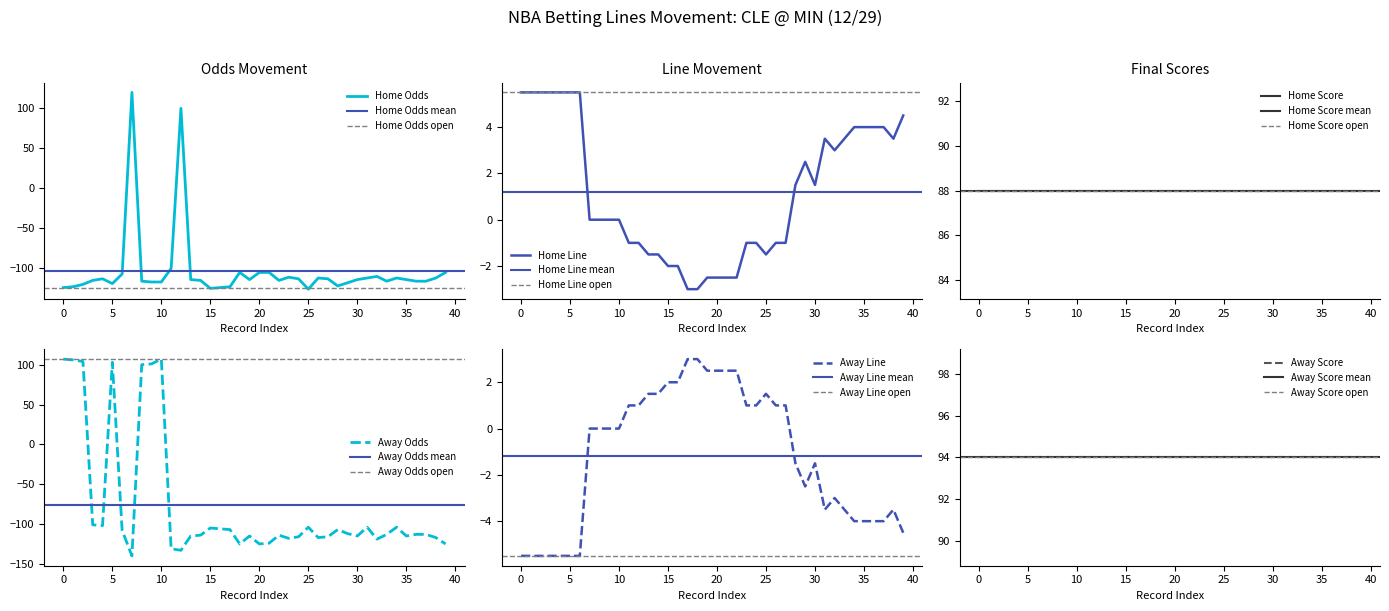

How many intersections are there between Home Line and Away Line?

1